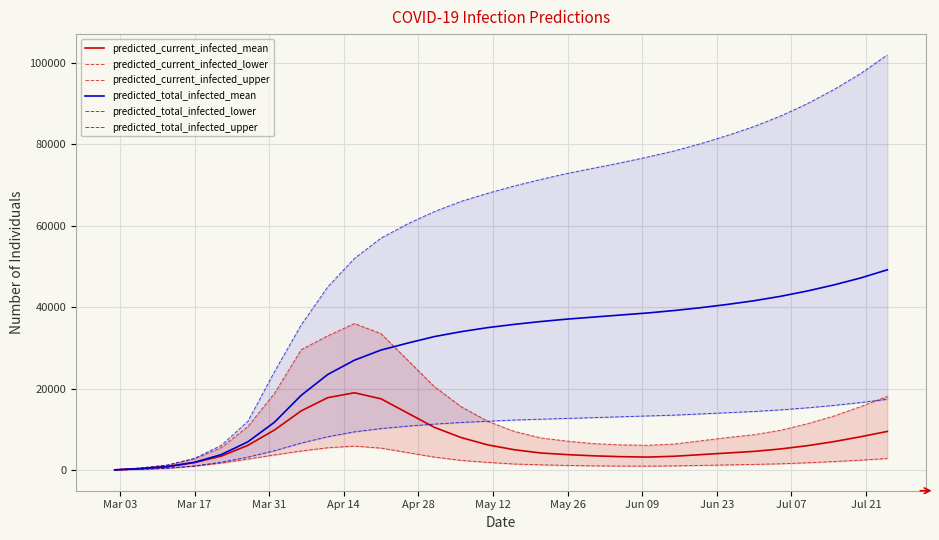

Which series has the largest total across all categories?

predicted_total_infected_upper